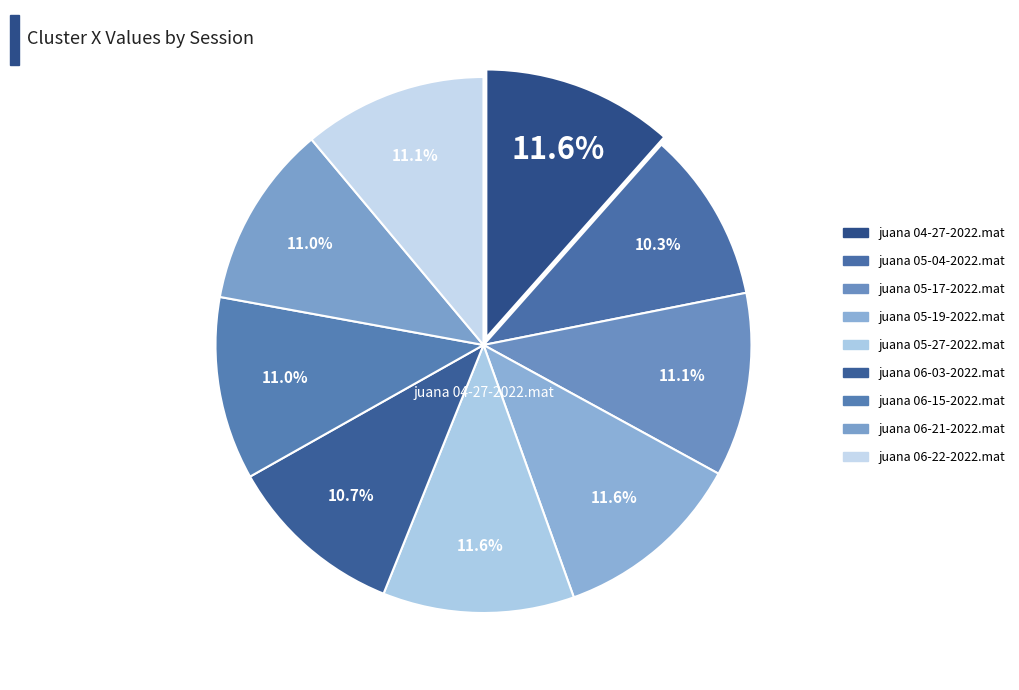

Which slice is the smallest?

juana 05-04-2022.mat